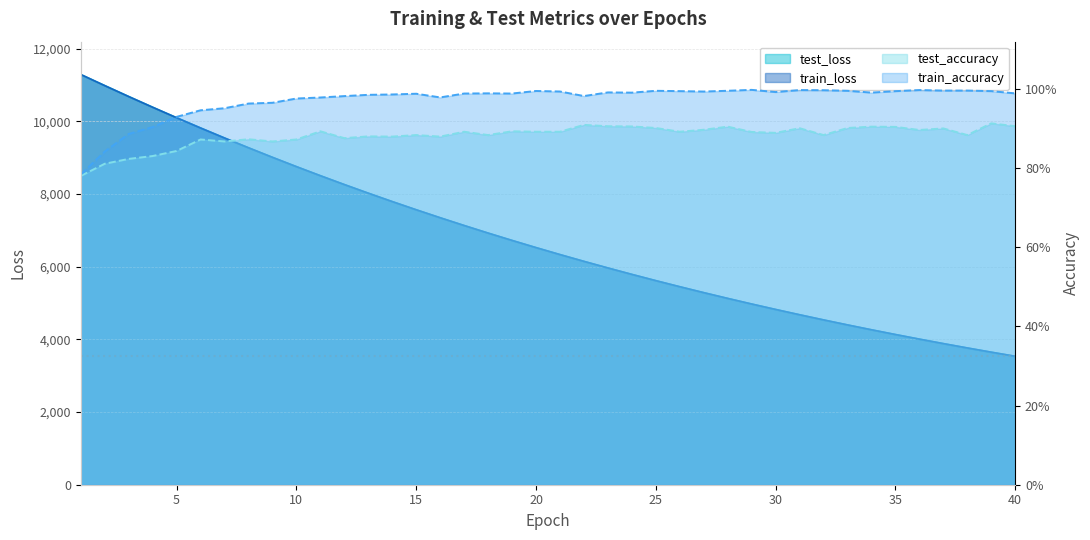

True or false: train_loss and test_loss cross at least once.

False